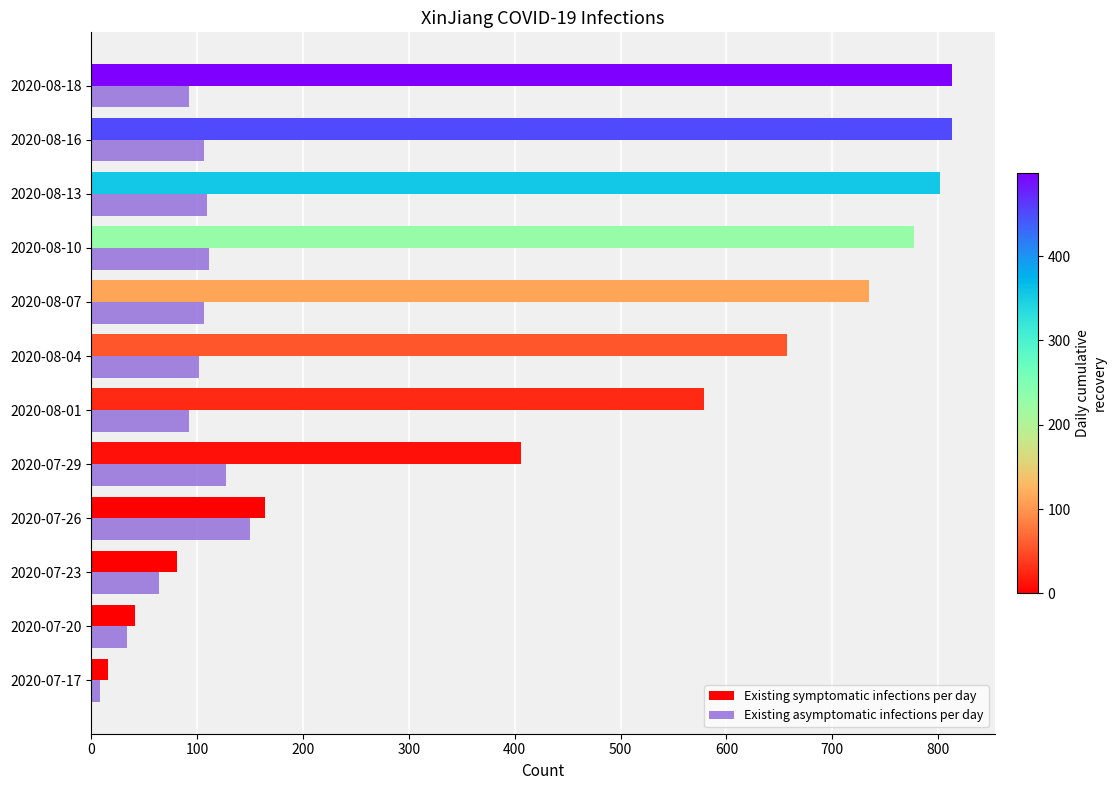

What is the sum of all Existing asymptomatic infections per day values?

1103